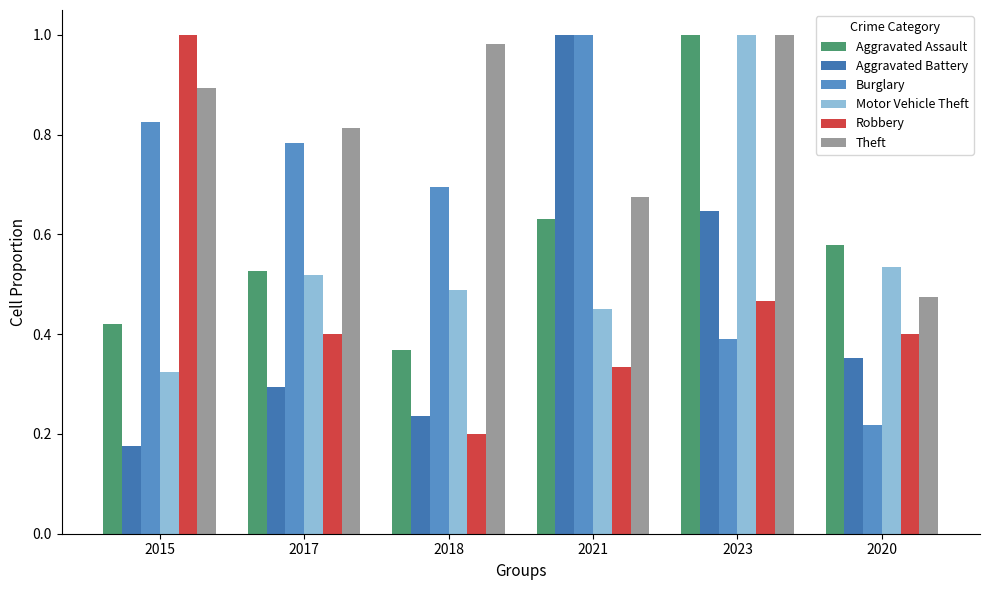

At which label does Theft reach its minimum?

2020